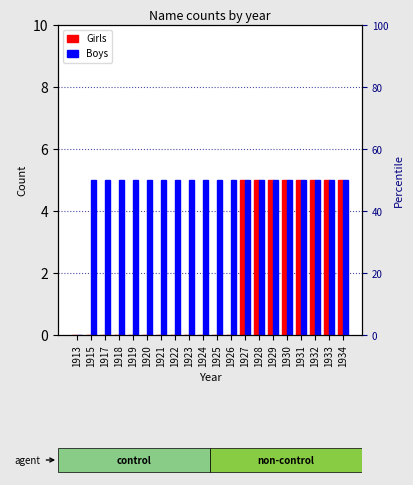

What is the approximate value of Girls at 1930?

5